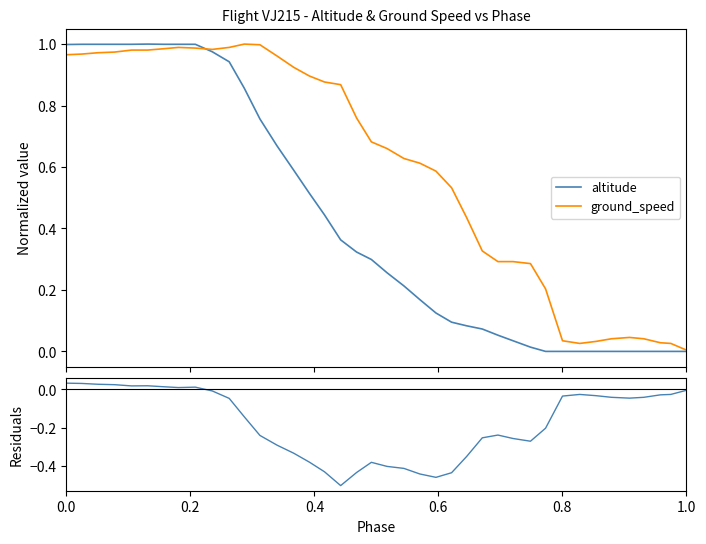

What is the highest value of the ground_speed series?

1.0